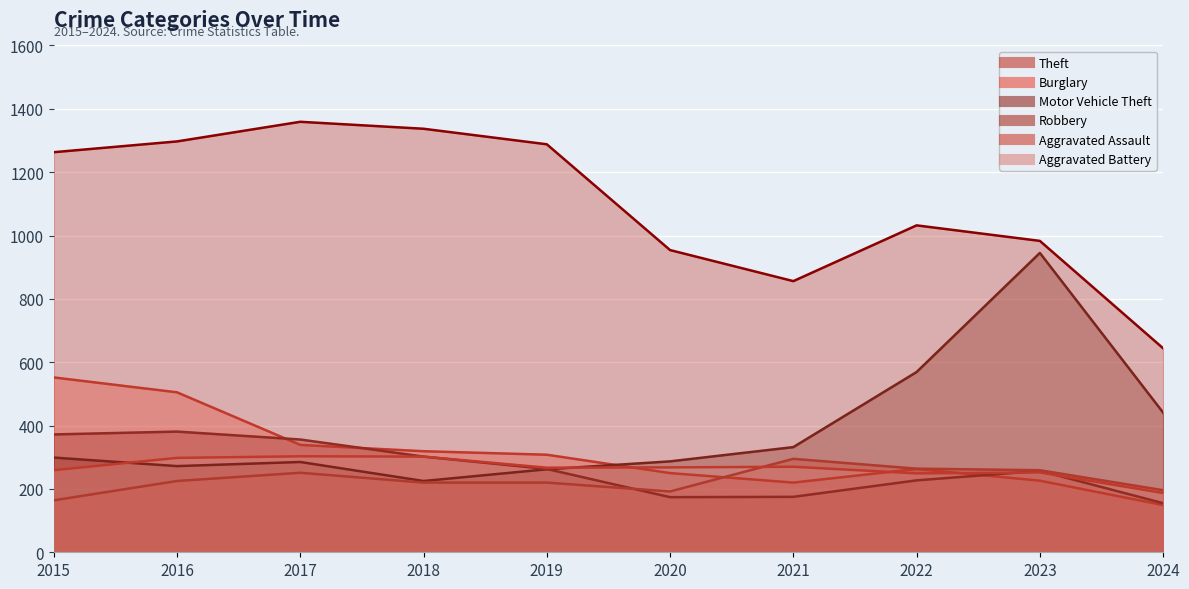

How many data points does each series have?

10